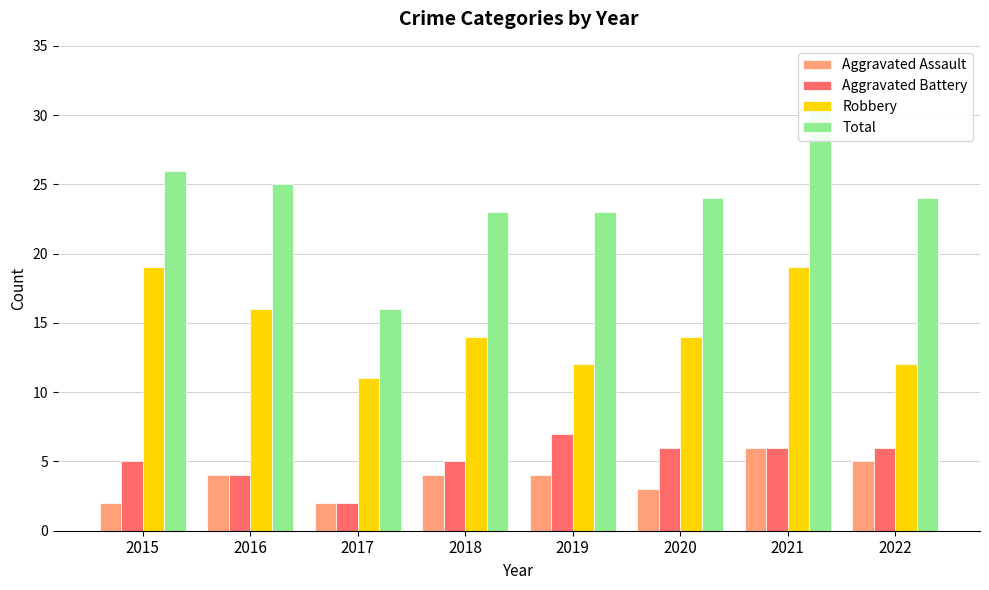

What is the value of the Aggravated Battery bar at the 5th from the left?

7